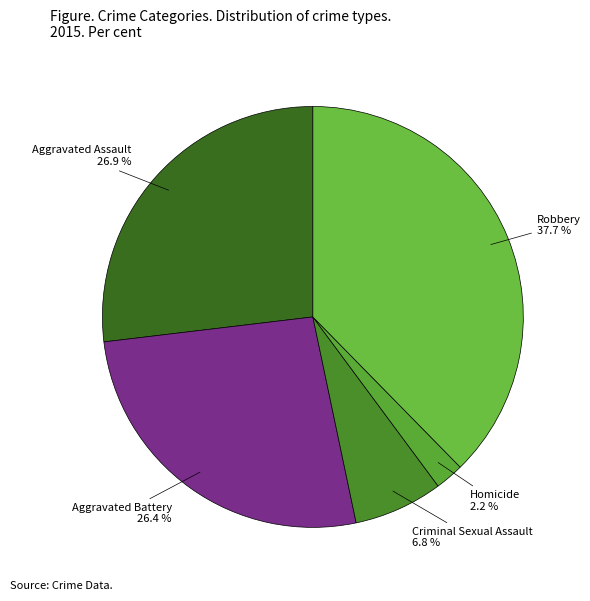

Do Robbery and Aggravated Assault together represent more than half of the pie?

Yes